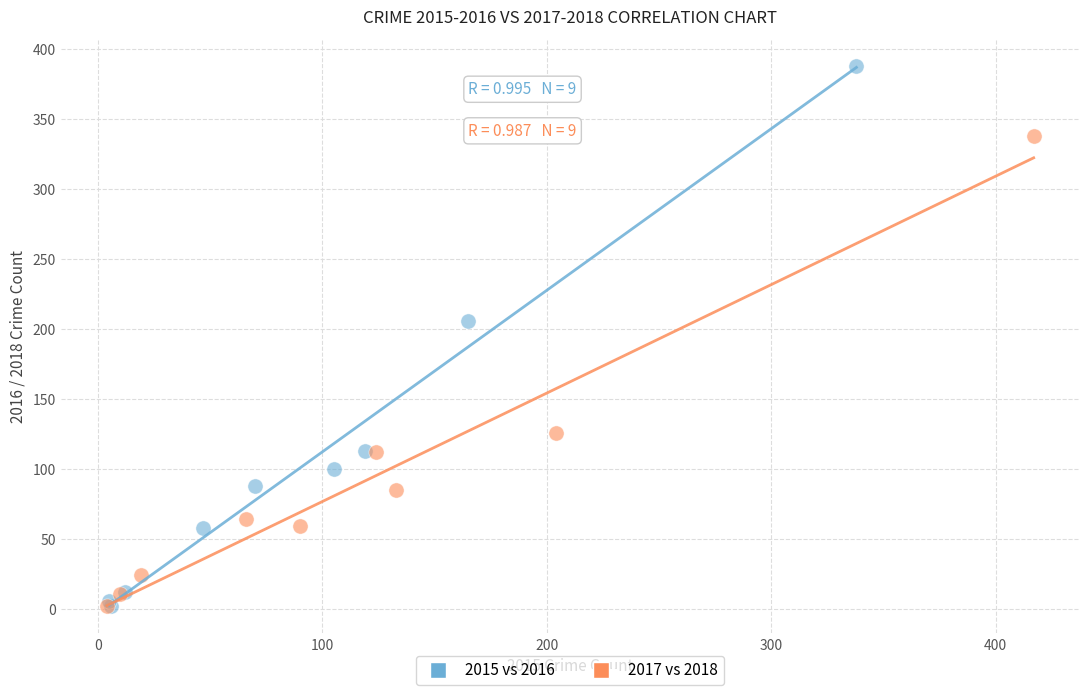

Which series has the widest spread of Y values?

2015 vs 2016